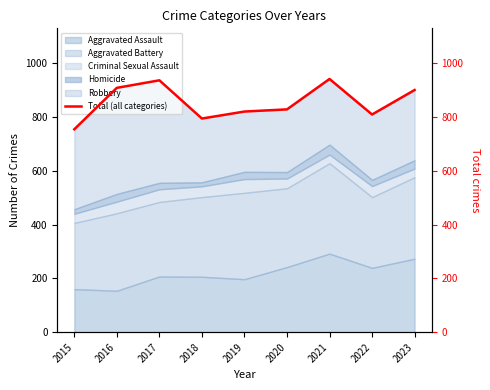

Reading left to right, list all the values displayed in this chart.

2015=754	2016=908	2017=936	2018=794	2019=820	2020=828	2021=941	2022=809	2023=900